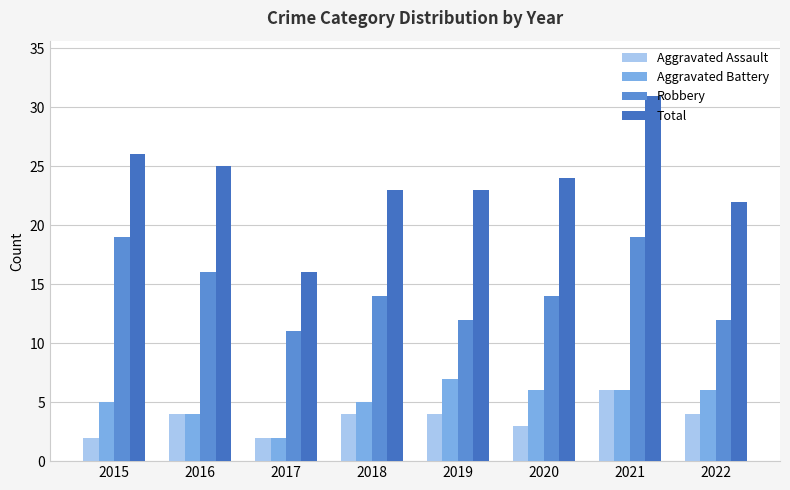

Is it true that Aggravated Assault equals 8 at 2021?

False